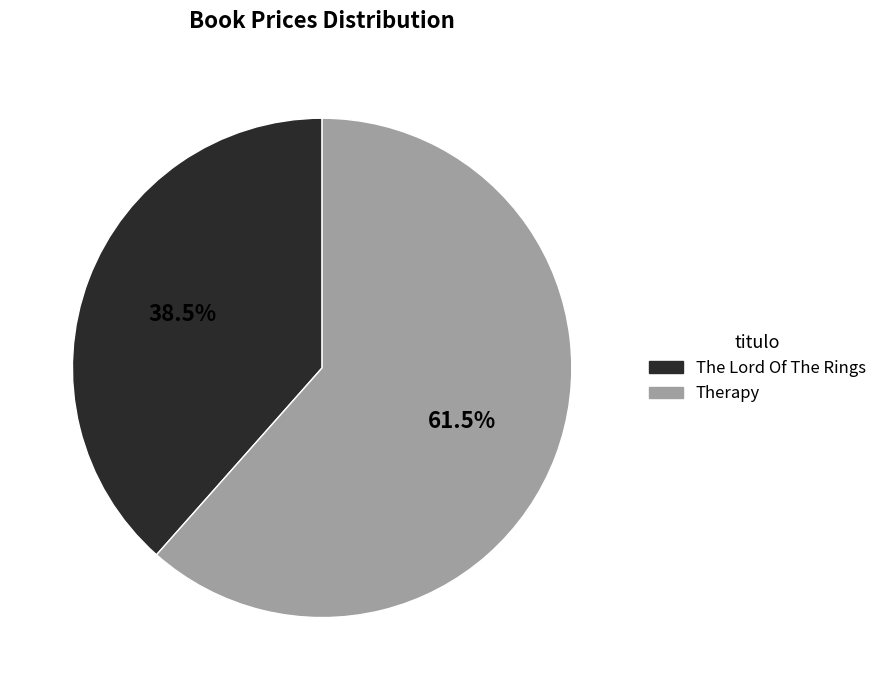

Rank the categories by value from highest to lowest.

Therapy, The Lord Of The Rings